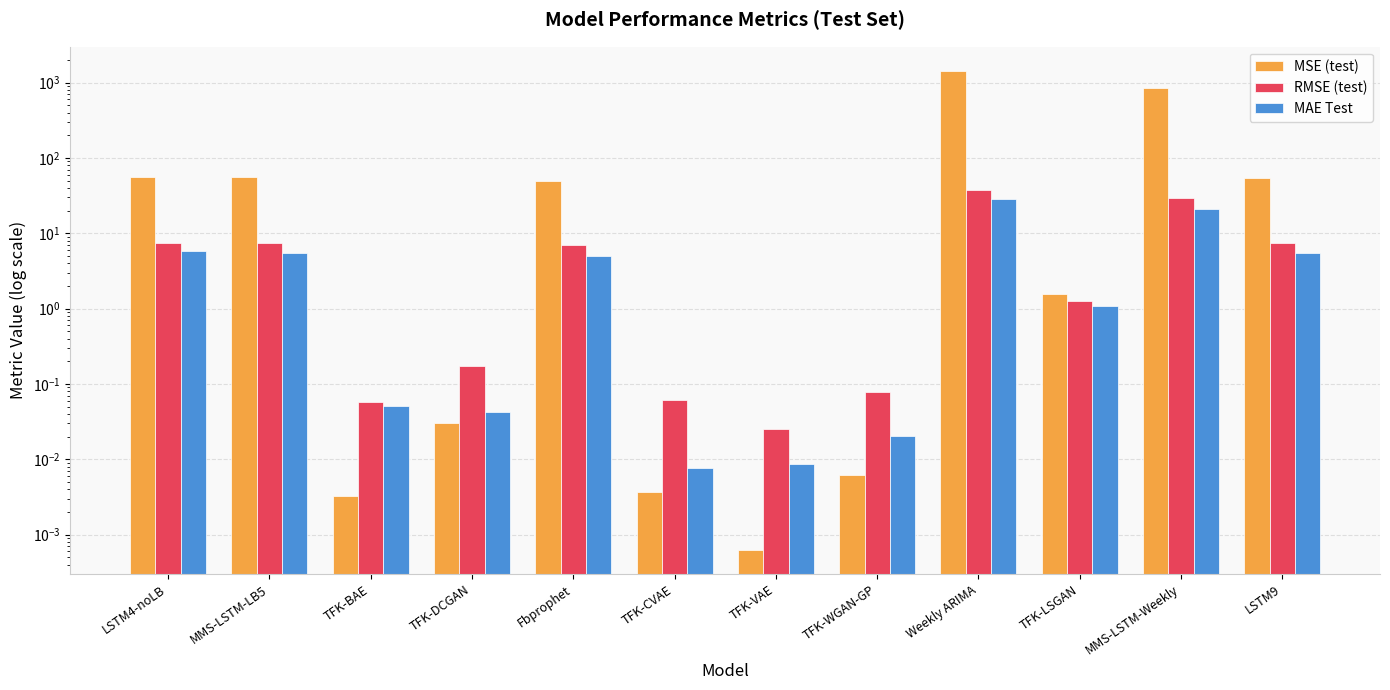

At which label does MAE Test first exceed 5?

LSTM4-noLB